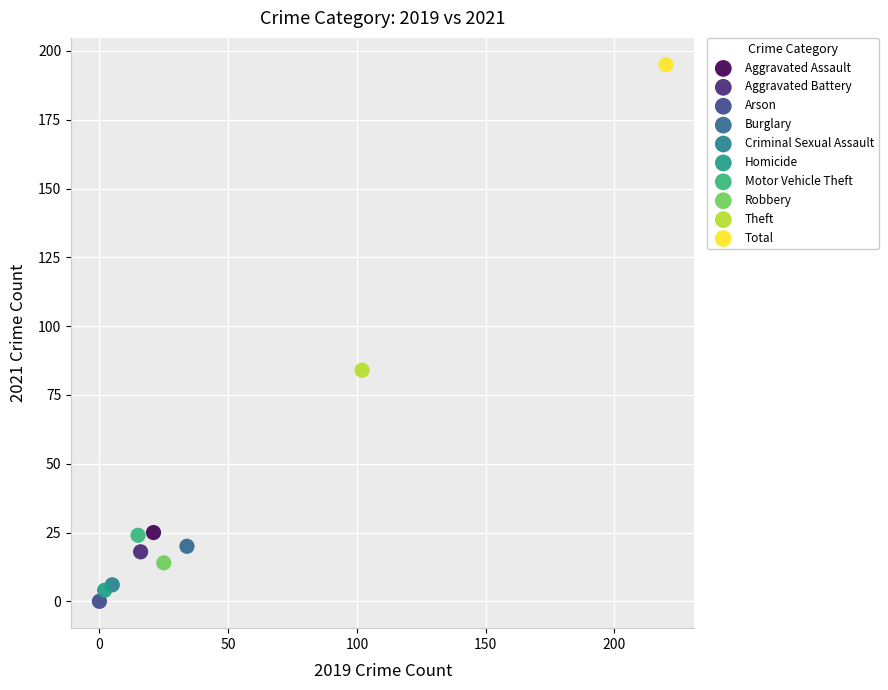

Which series contains the lowest Y value?

Arson